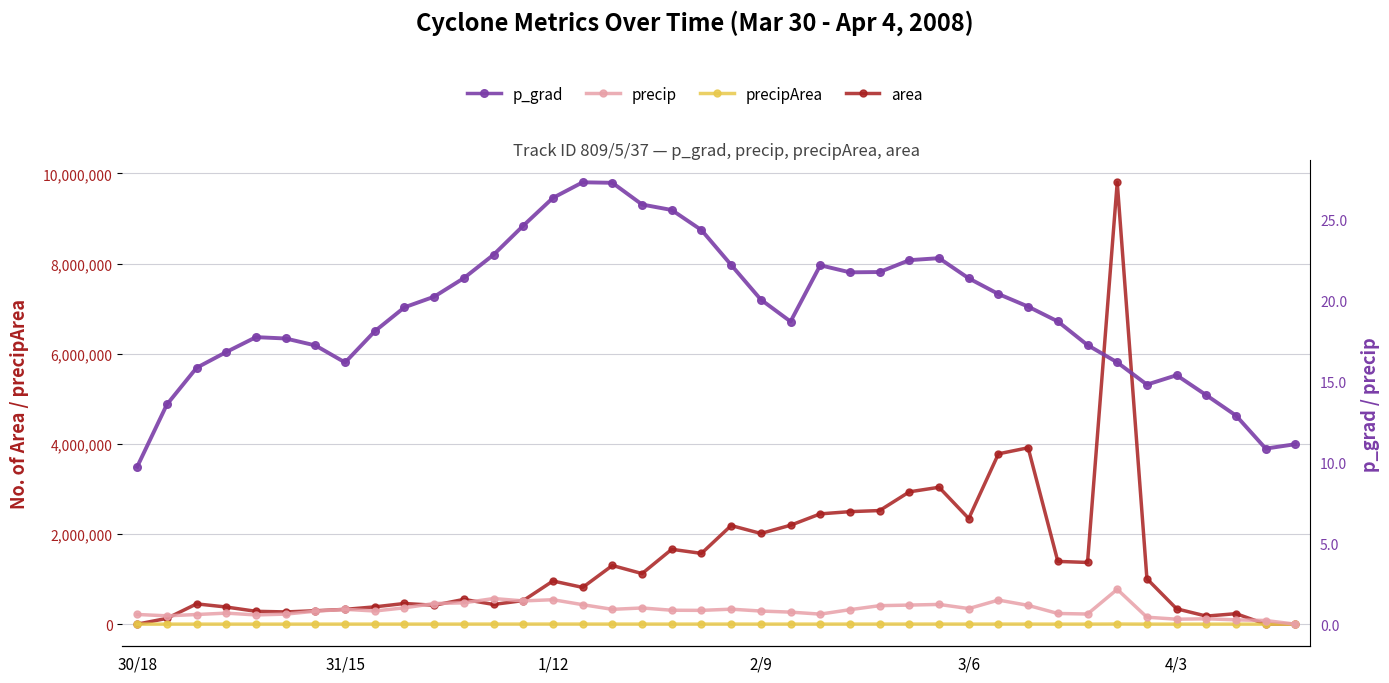

What is the total value across all series at 18?

1662675.5